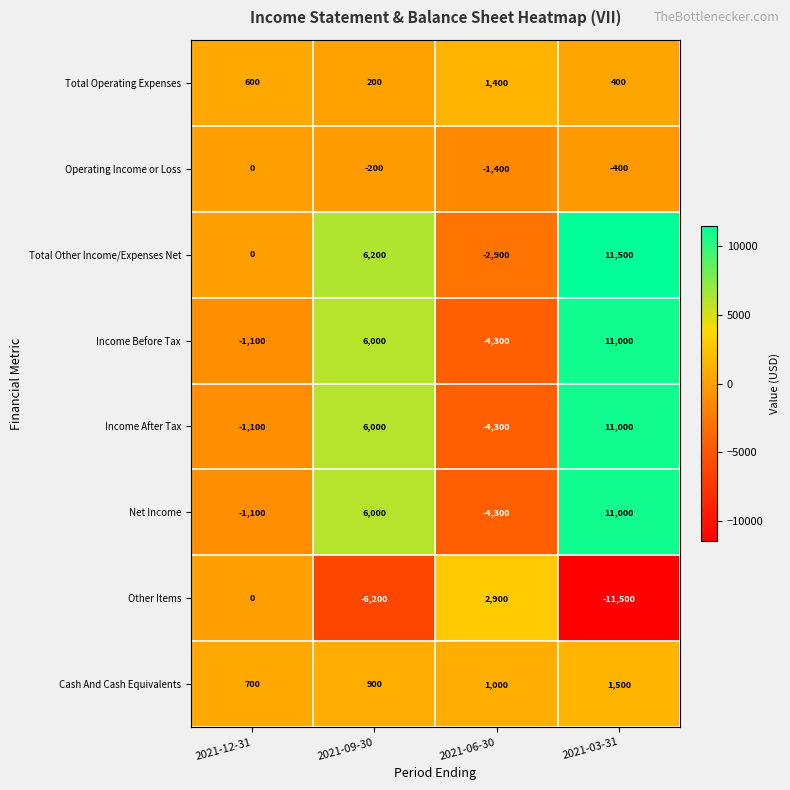

Is the value of Total Operating Expenses at 2021-12-31 greater than the value of Total Other Income/Expenses Net at 2021-03-31?

No